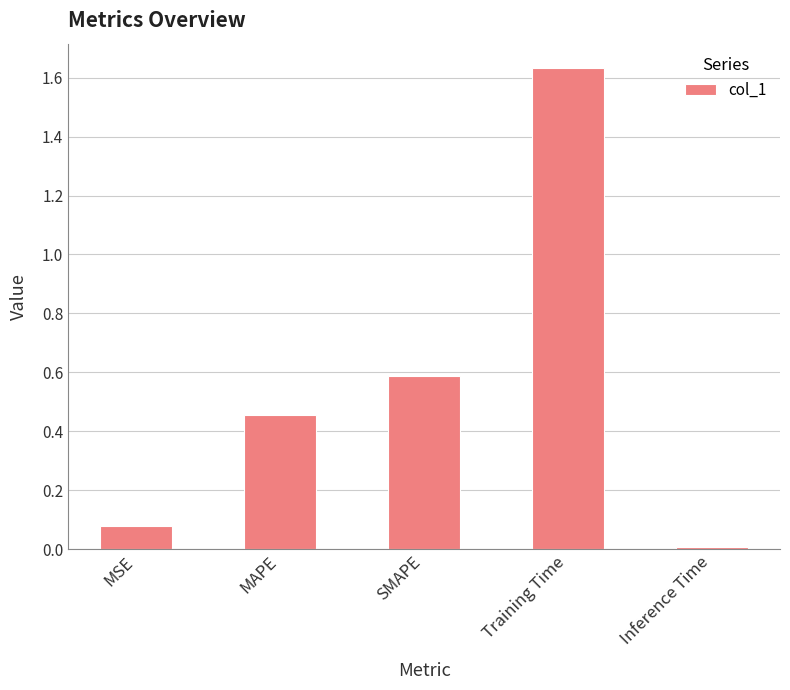

What is the label of the 1st bar from the right?

Inference Time